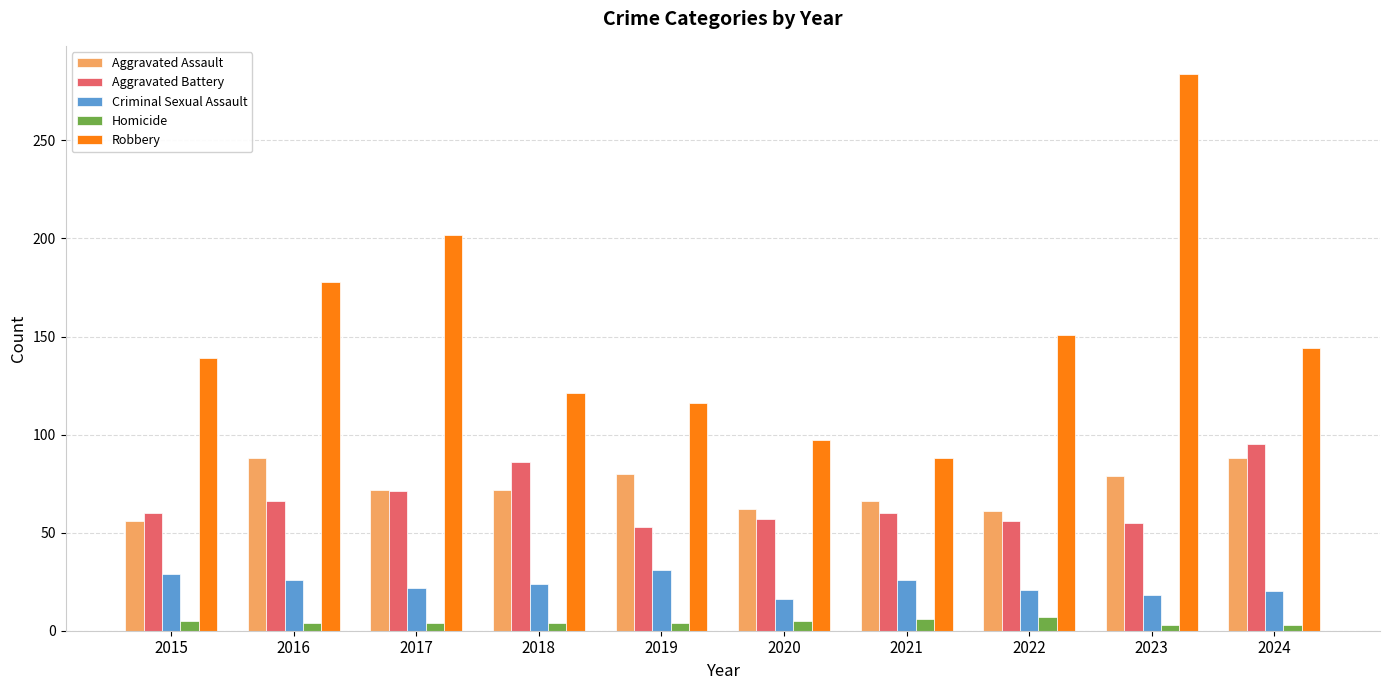

How many values in the Criminal Sexual Assault series are below 24?

5